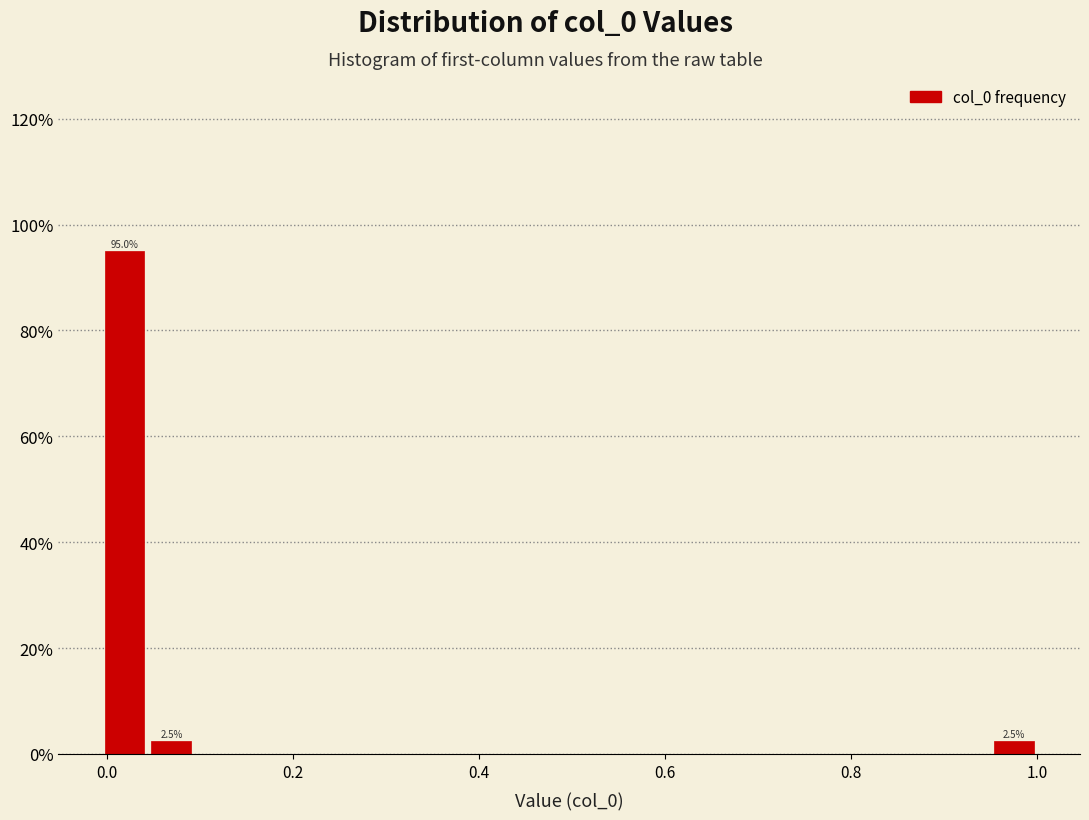

Around what value on the x-axis is the tallest bar? Give the approximate position of its centre, as read against the axis.

0.02